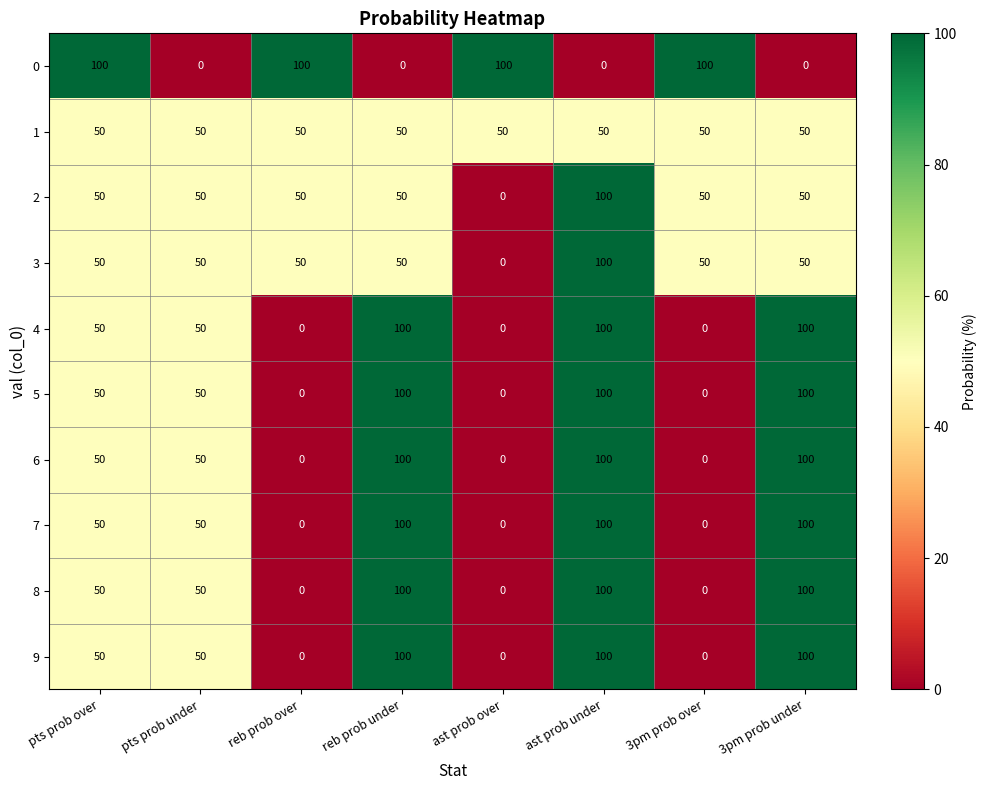

The value of 2 at 3pm prob under is 80. True or false?

False